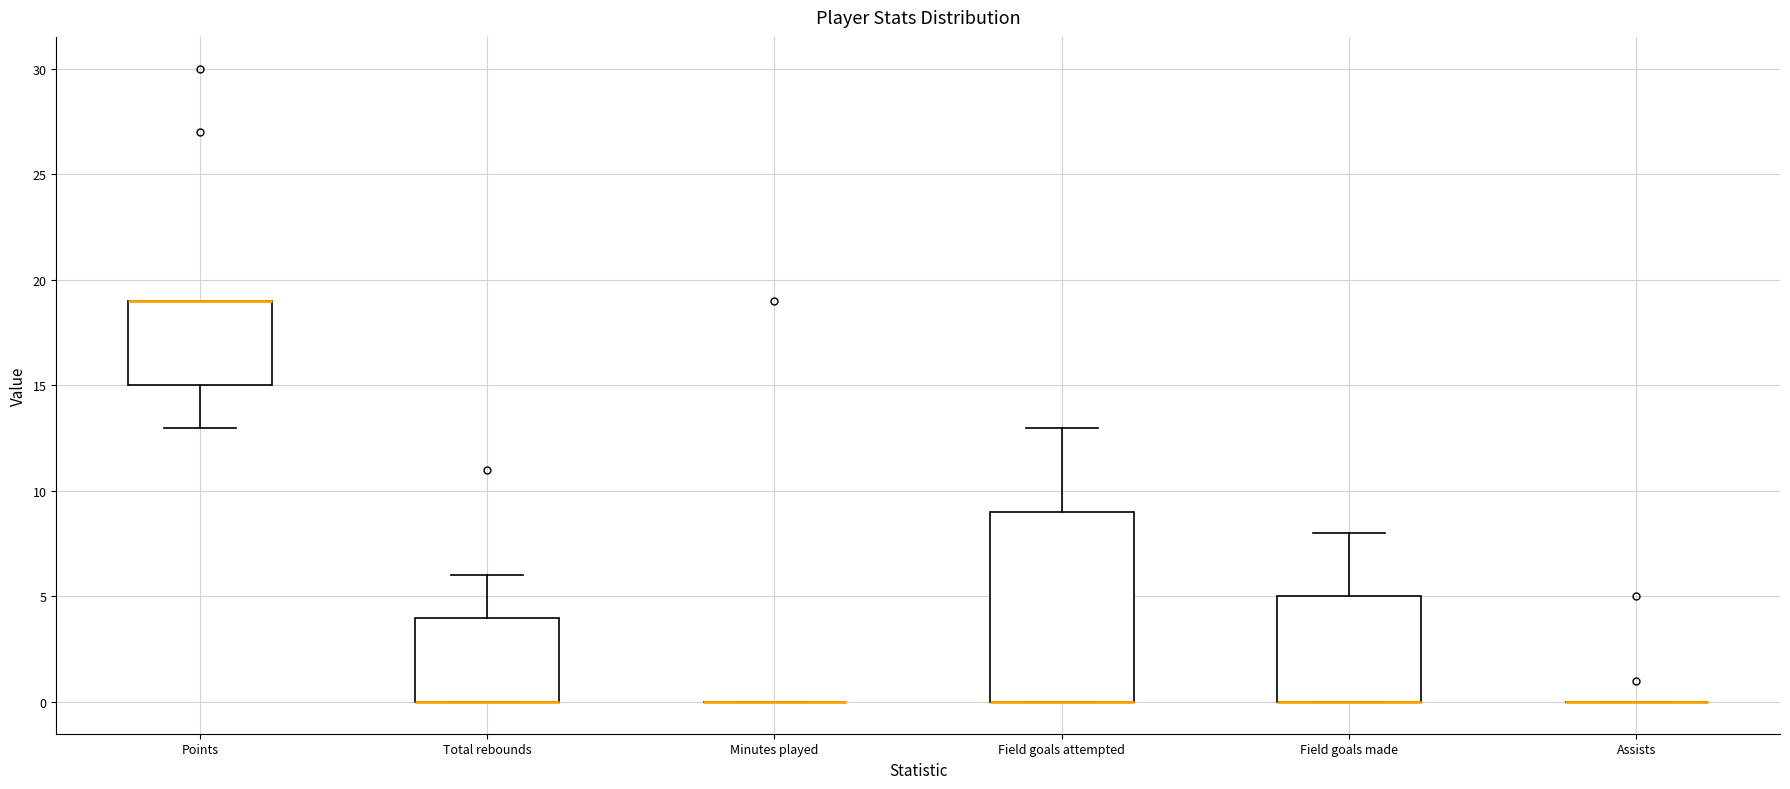

Where is the lower edge of the box for Total rebounds on the y-axis? The values are not printed on the chart, so give them approximately, as read against the axis.

0